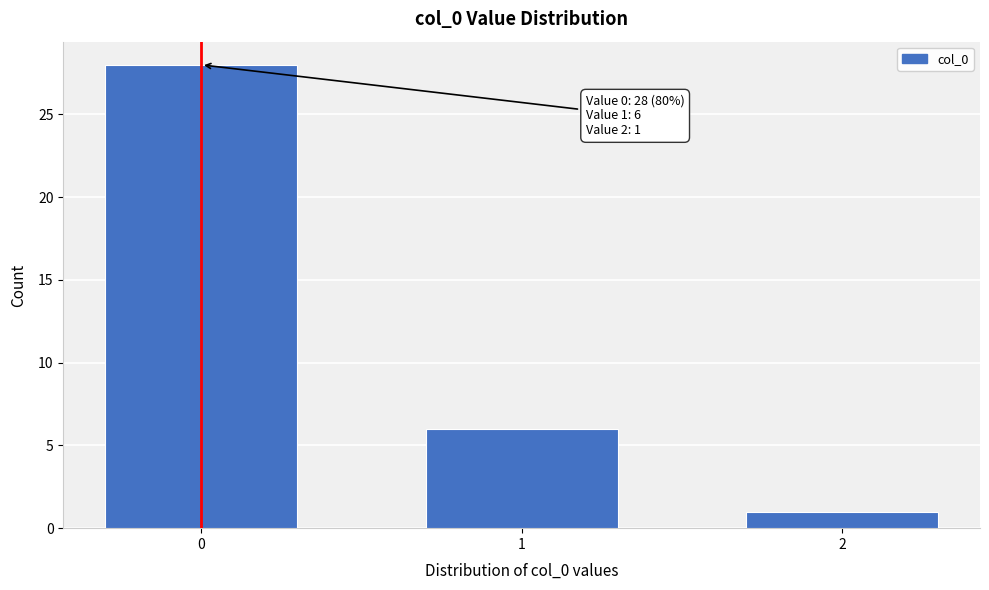

Reading left to right, transcribe all the data shown in this chart.

0=28	1=6	2=1